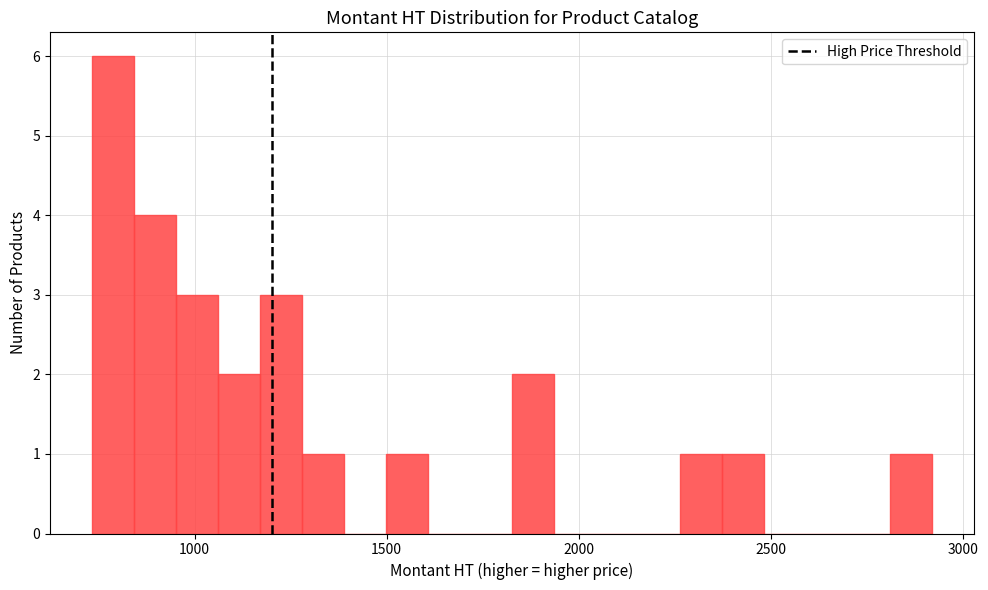

Around what value on the x-axis is the tallest bar? Give the approximate position of its centre, as read against the axis.

800